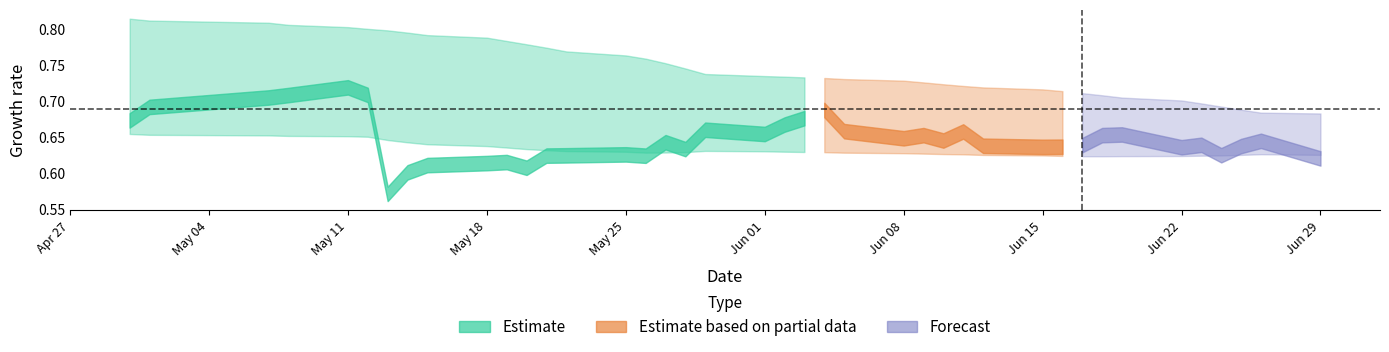

True or false: saya_divide has a value of 0.3 at 38.

False